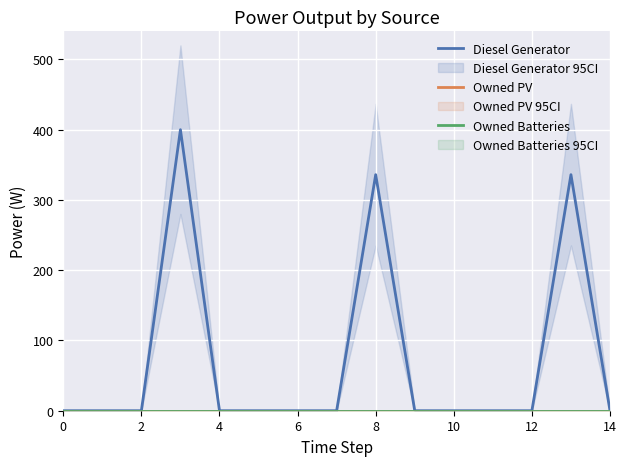

True or false: Owned Batteries and Diesel Generator intersect in this chart.

False